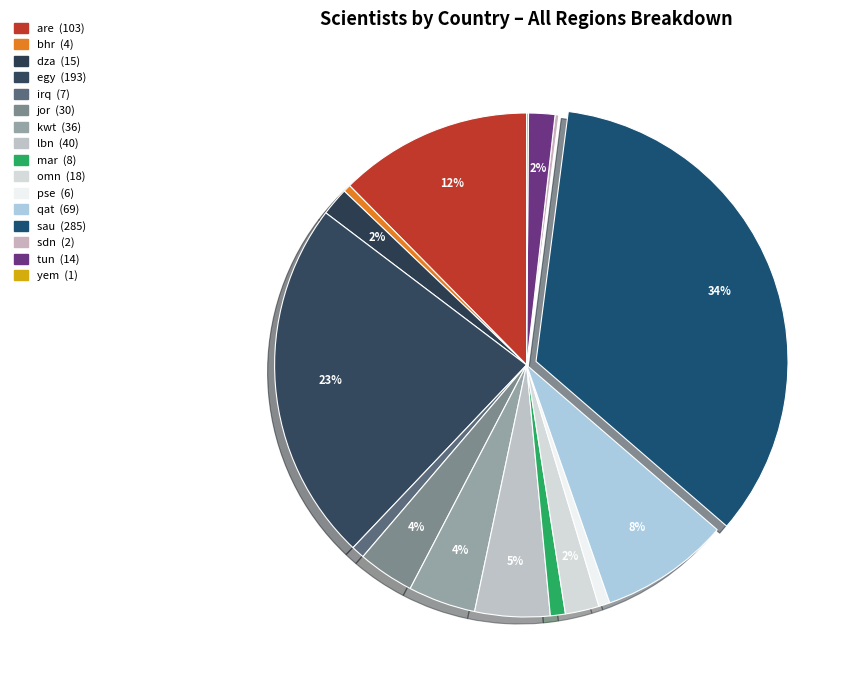

To the nearest percent, what is the difference between the largest and smallest slice percentages?

34%